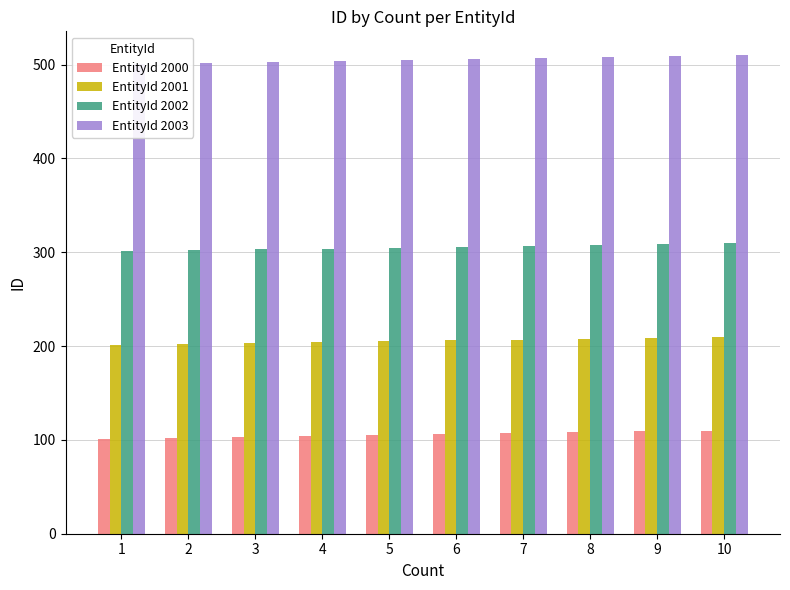

The EntityId 2000 series shows 101 at 1. True or false?

True